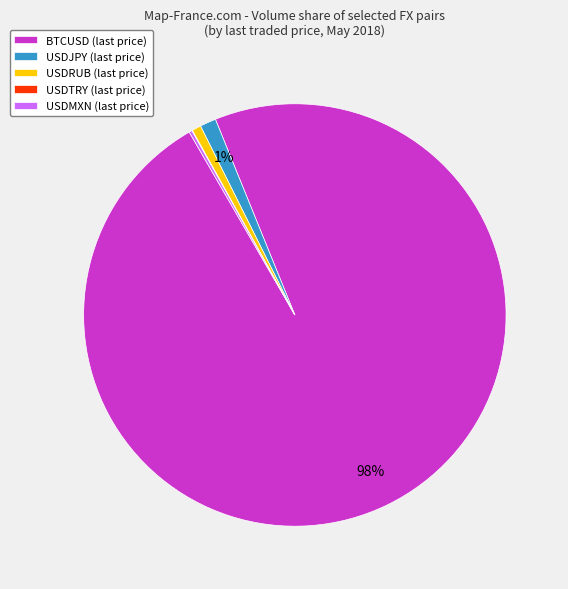

Which slice is the largest?

BTCUSD (last price)